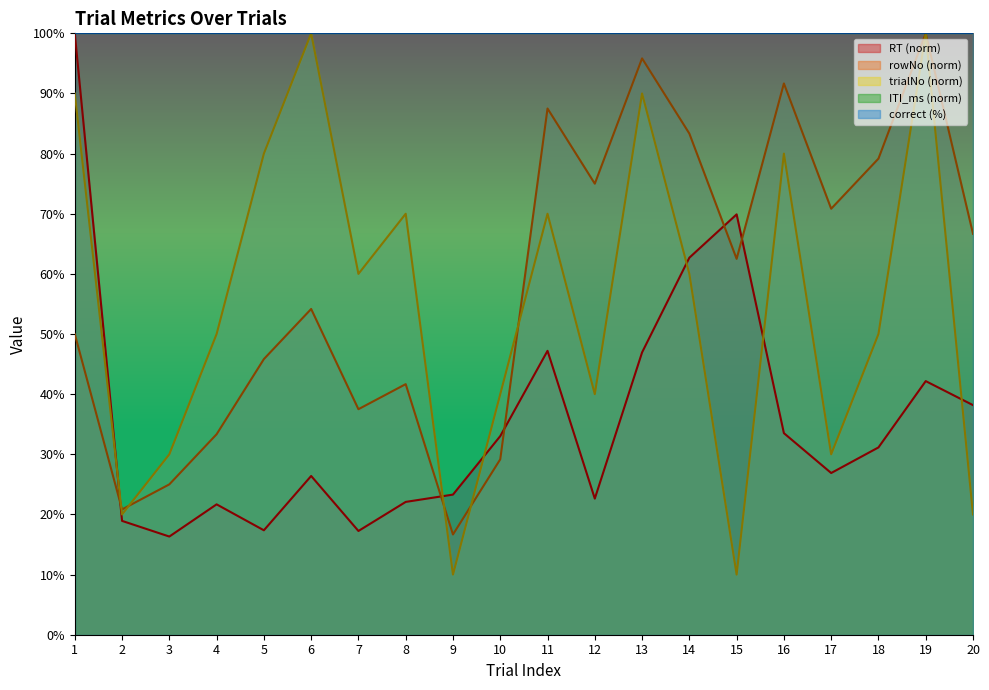

The value of trialNo at 5 is 115.4. True or false?

False